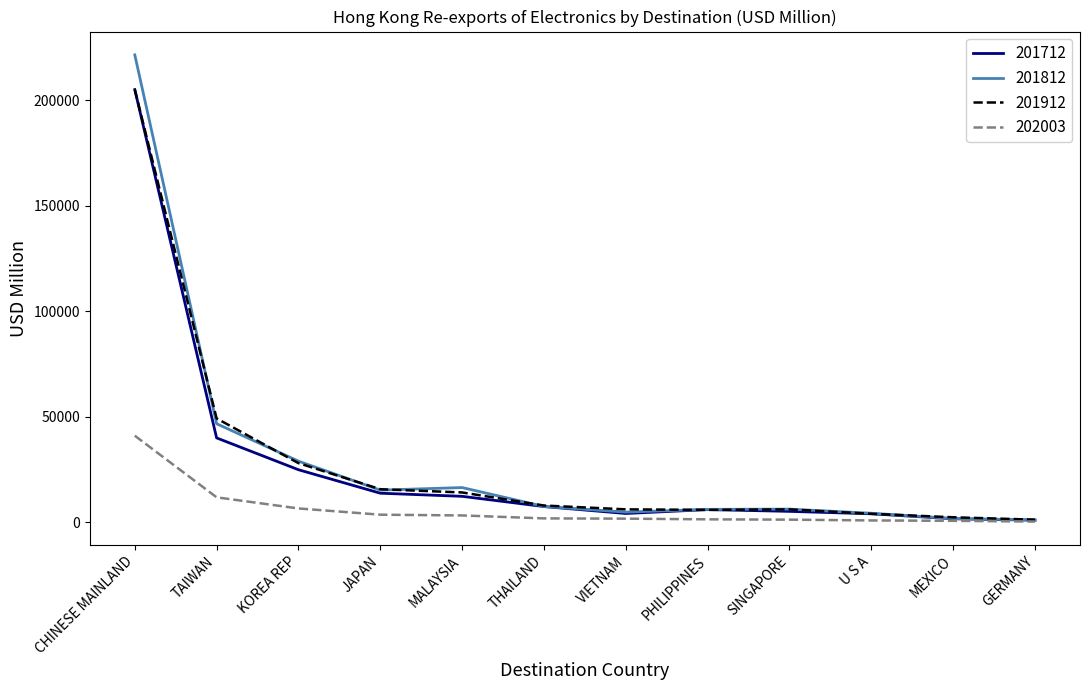

What is the total value across all series at TAIWAN?

147440.5